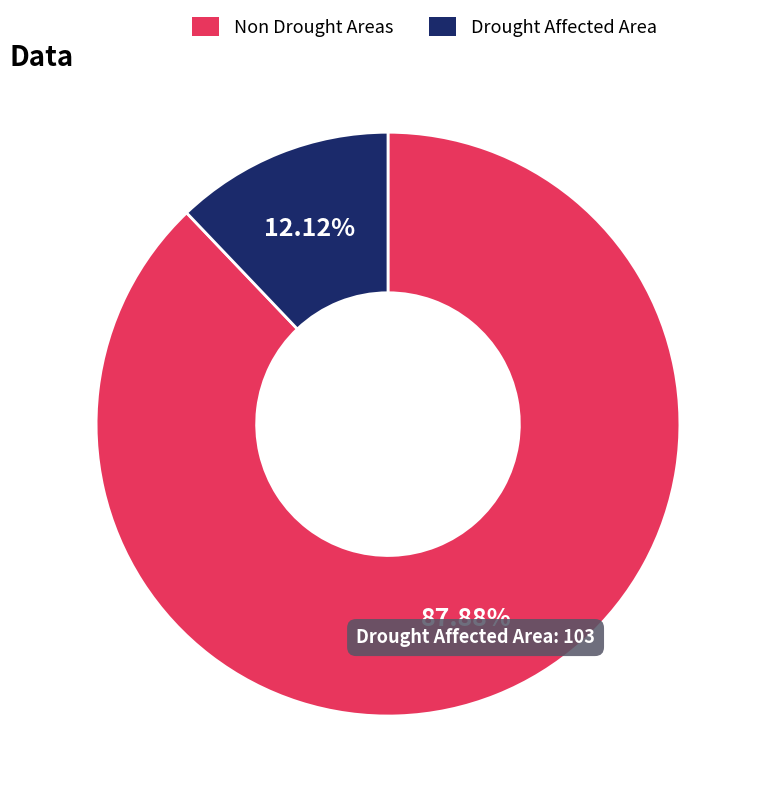

Do Drought Affected Area and Non Drought Areas together represent more than half of the pie?

Yes